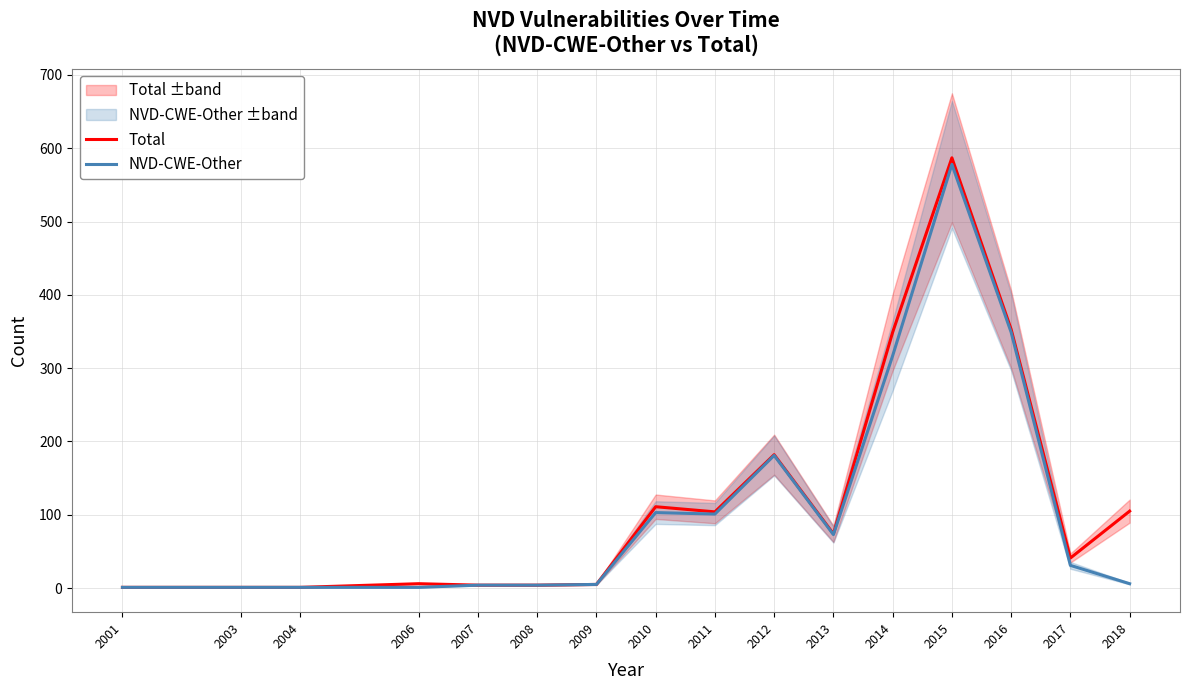

How many interior local peaks does the NVD-CWE-Other series have?

3